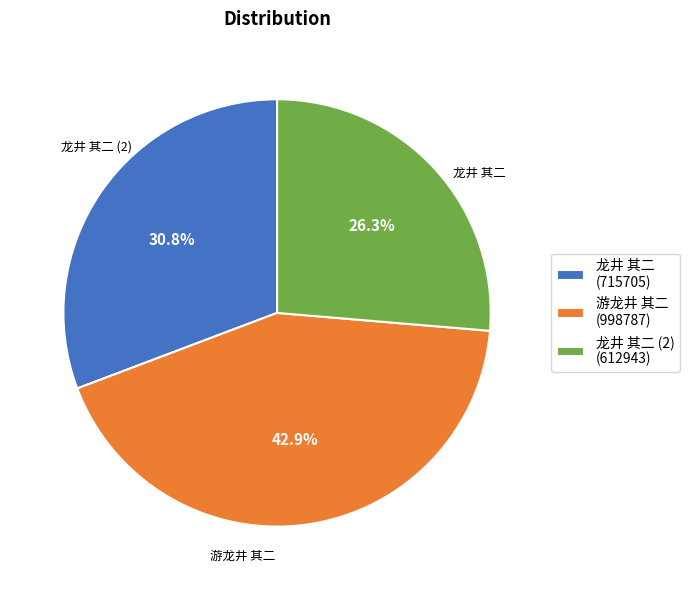

Do 游龙井 其二 (998787) and 龙井 其二 (2) (612943) together represent more than half of the pie?

Yes